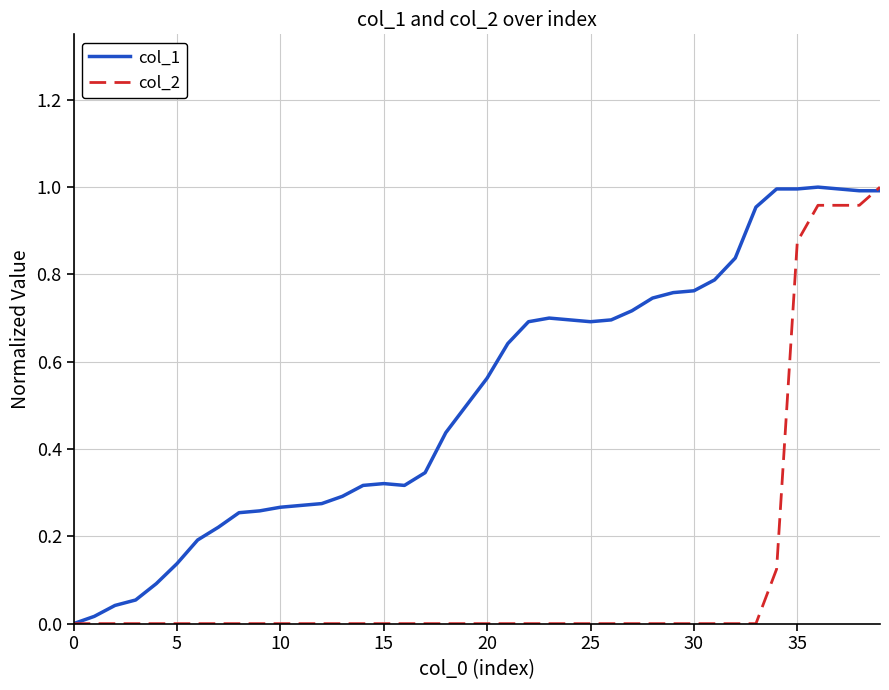

List the series in order of their peak value, highest first.

col_1, col_2